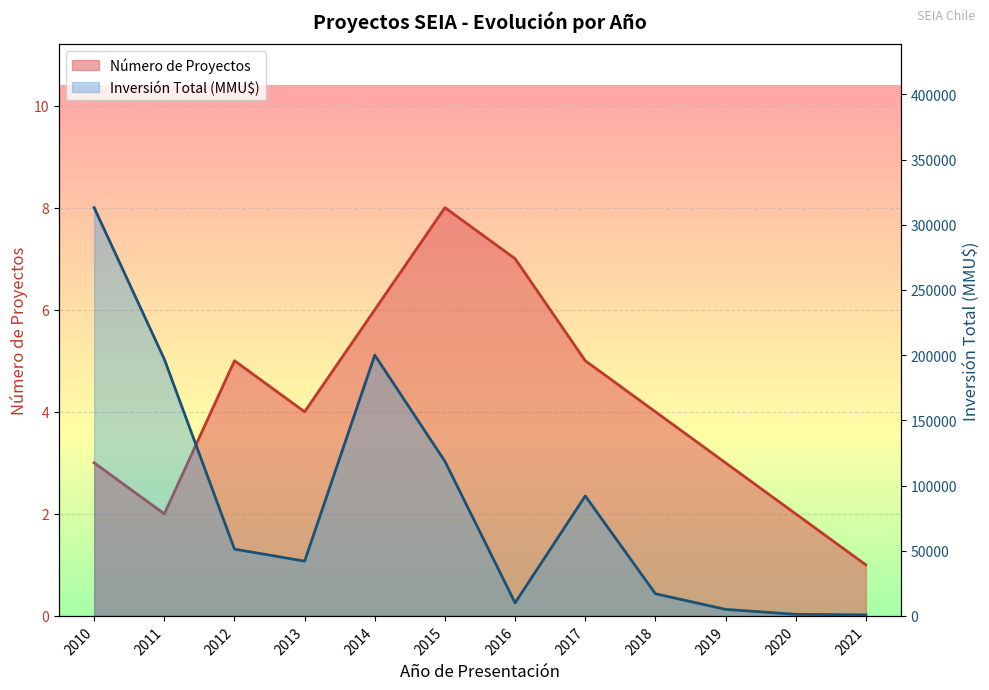

Which has a higher value, 2013 or 2011?

2013